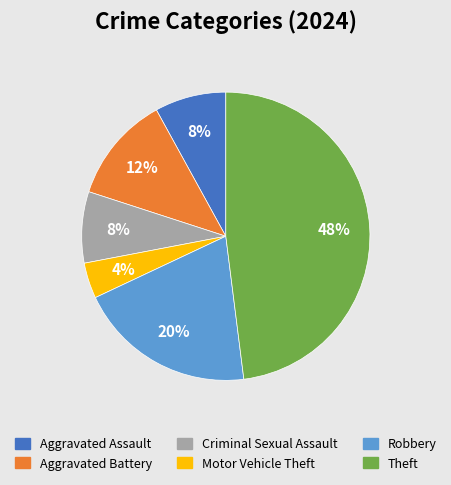

Is the sum of Aggravated Assault and Aggravated Battery greater than half?

No